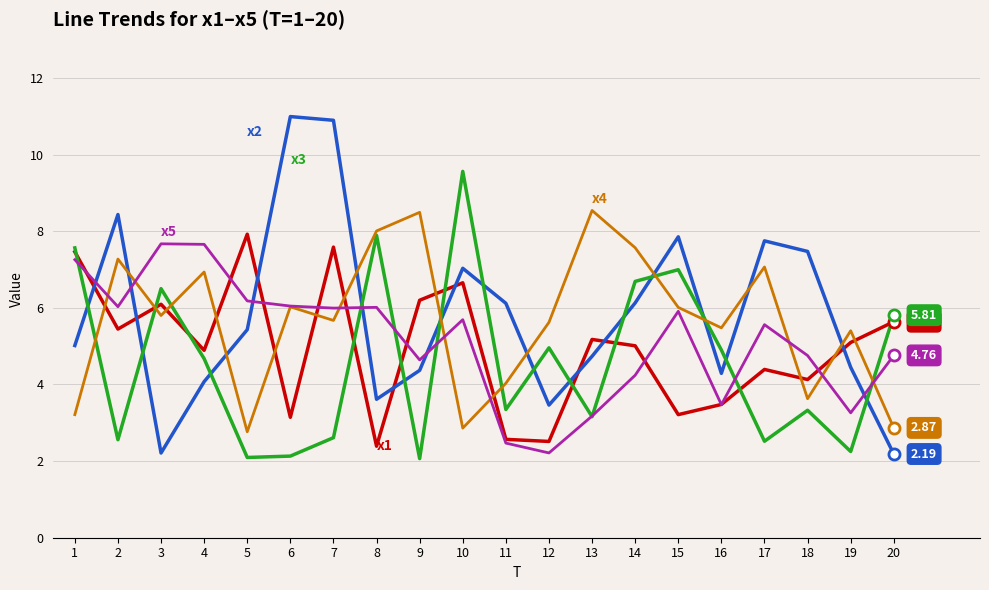

What is the difference between the highest and lowest values at 13?

5.4